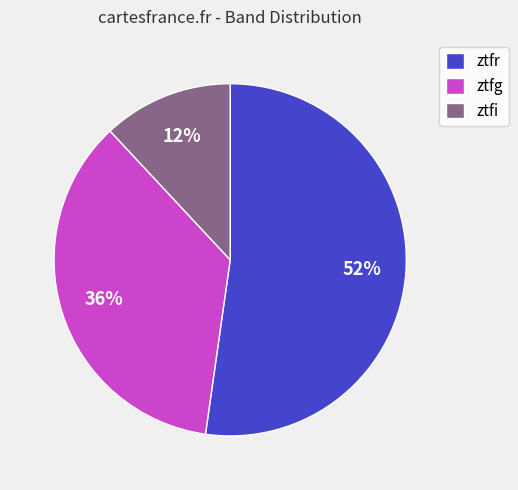

What percentage is the ztfi slice, to the nearest percent?

12%